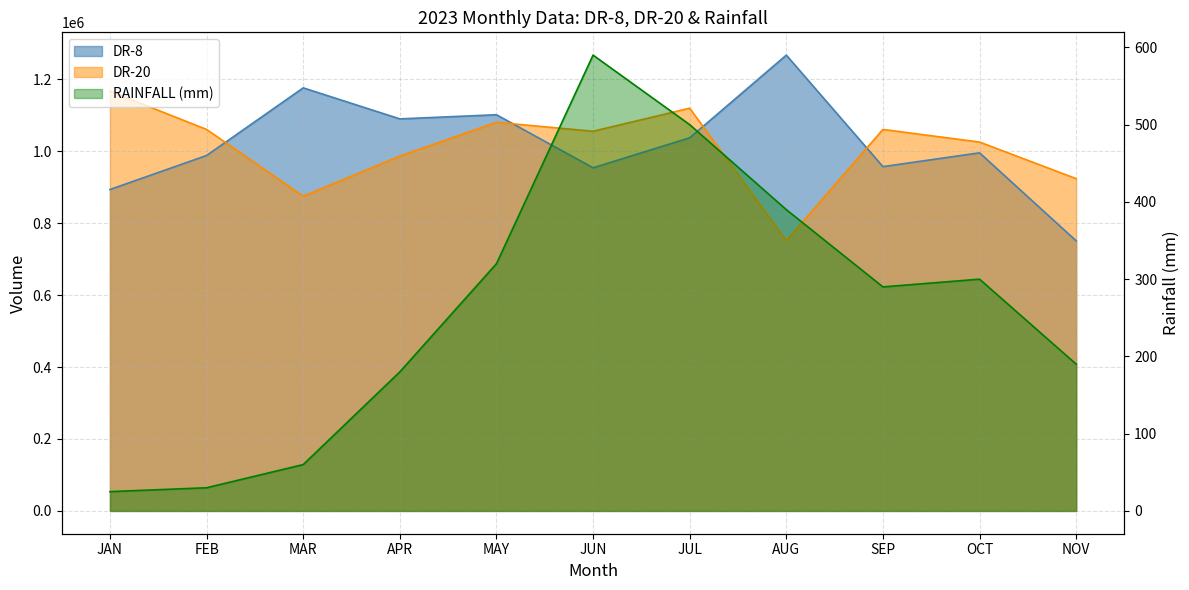

Reading left to right, extract all data points from this chart.

DR-8: 893444	987992	1175979	1089717	1101221	953718	1037065	1266941	957037	995371	750776
DR-20: 1166659	1060334	874824	986261	1080133	1055331	1119458	751238	1060391	1025309	923567
RAINFALL (mm): 25	30	60	180	320	590	500	390	290	300	190